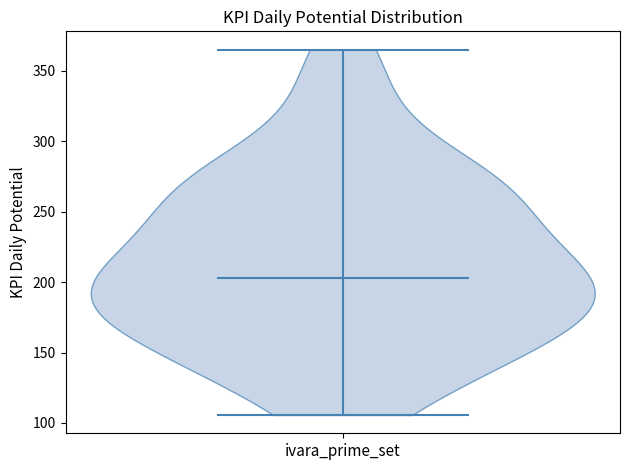

Read this violin plot against the y-axis: where its median line is, and the lowest and highest points the violin reaches. The values are not printed on the chart, so give them approximately, as read against the axis.

median line 205, lowest point 105, highest point 365